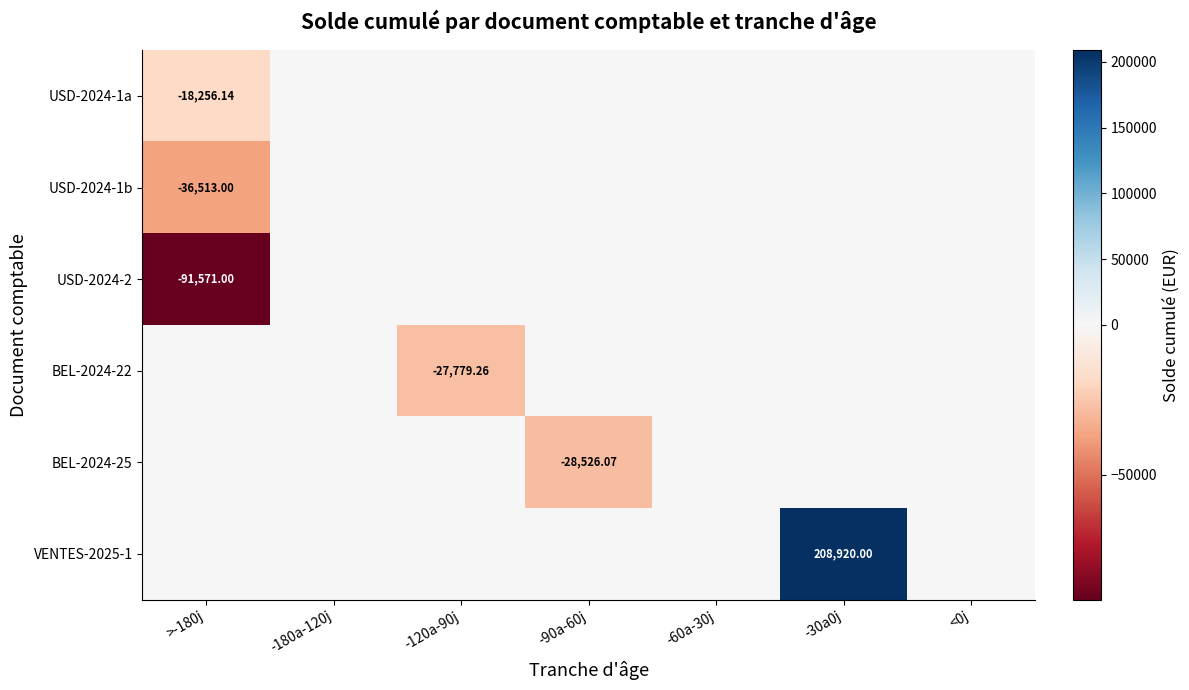

What is the approximate value of BEL-2024-25 at -90a-60j?

-28526.1